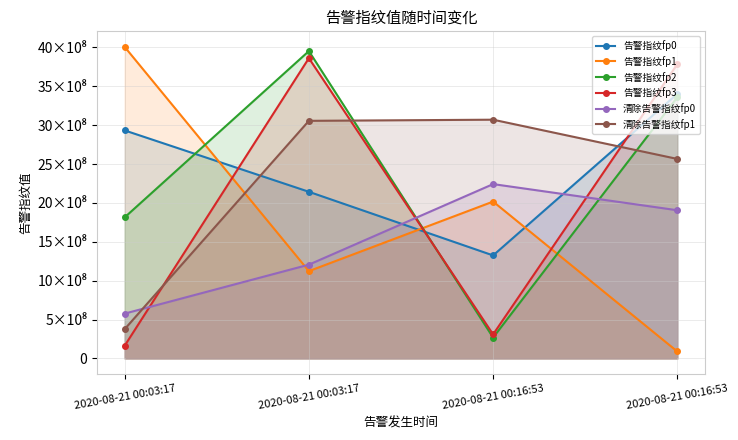

What is the greatest value displayed?

4007025504